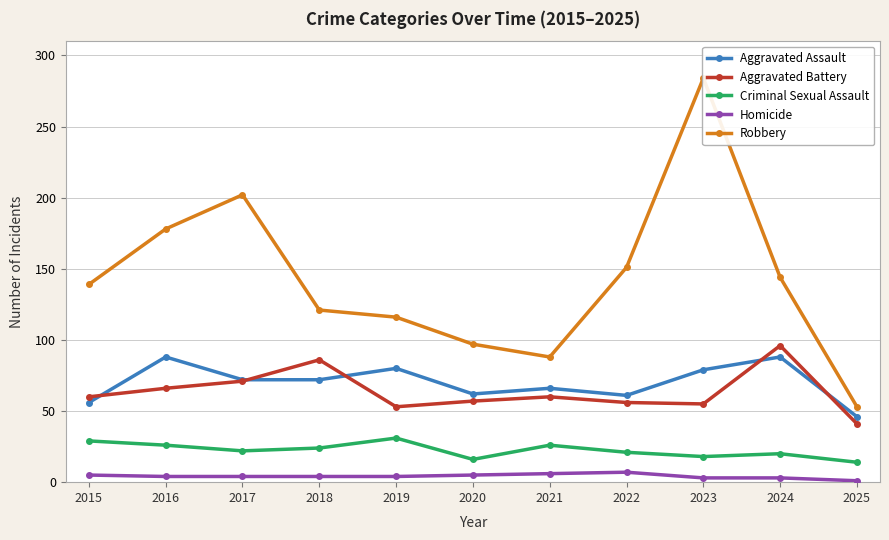

What is the greatest value displayed?

284